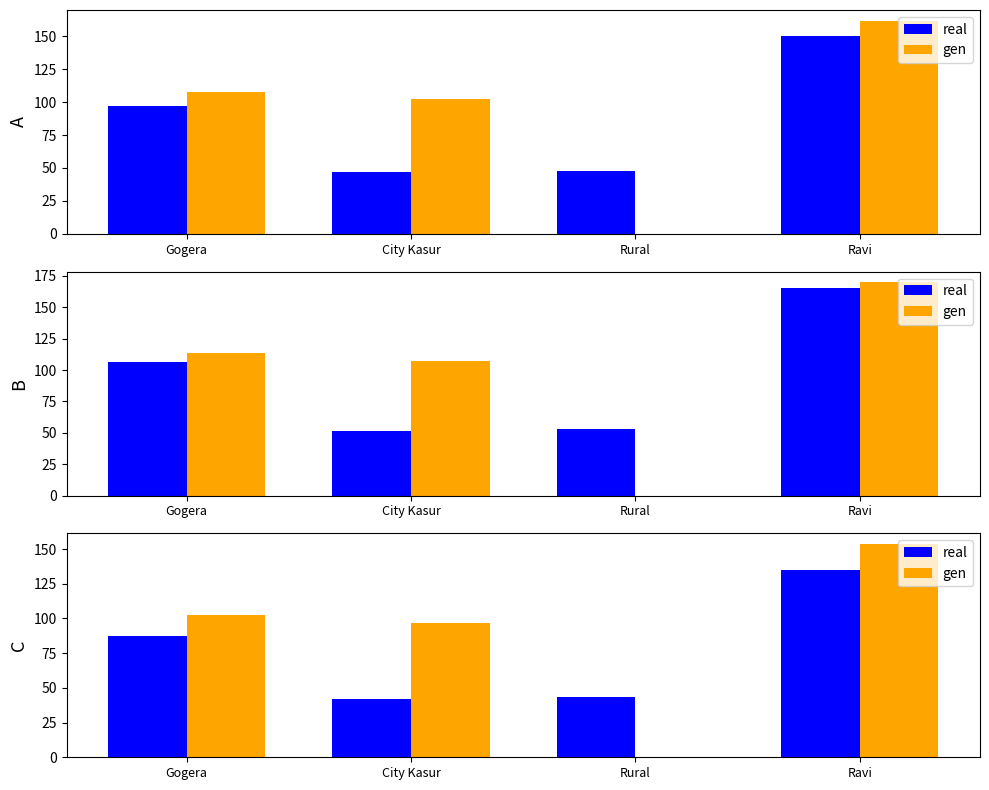

List the series in order of their overall mean, highest first.

gen, real